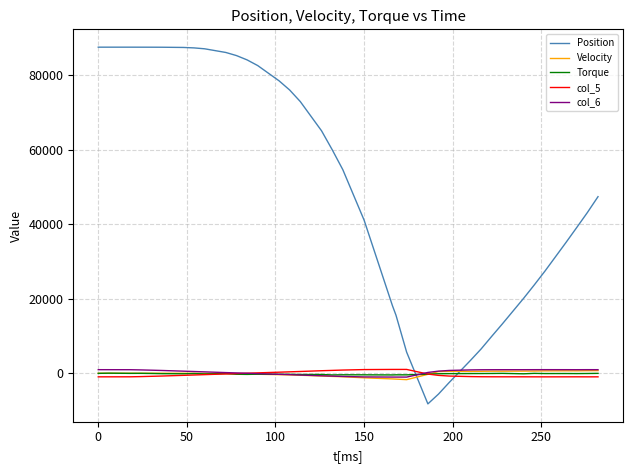

What are all the series names shown in the legend?

Position, Velocity, Torque, col_5, col_6